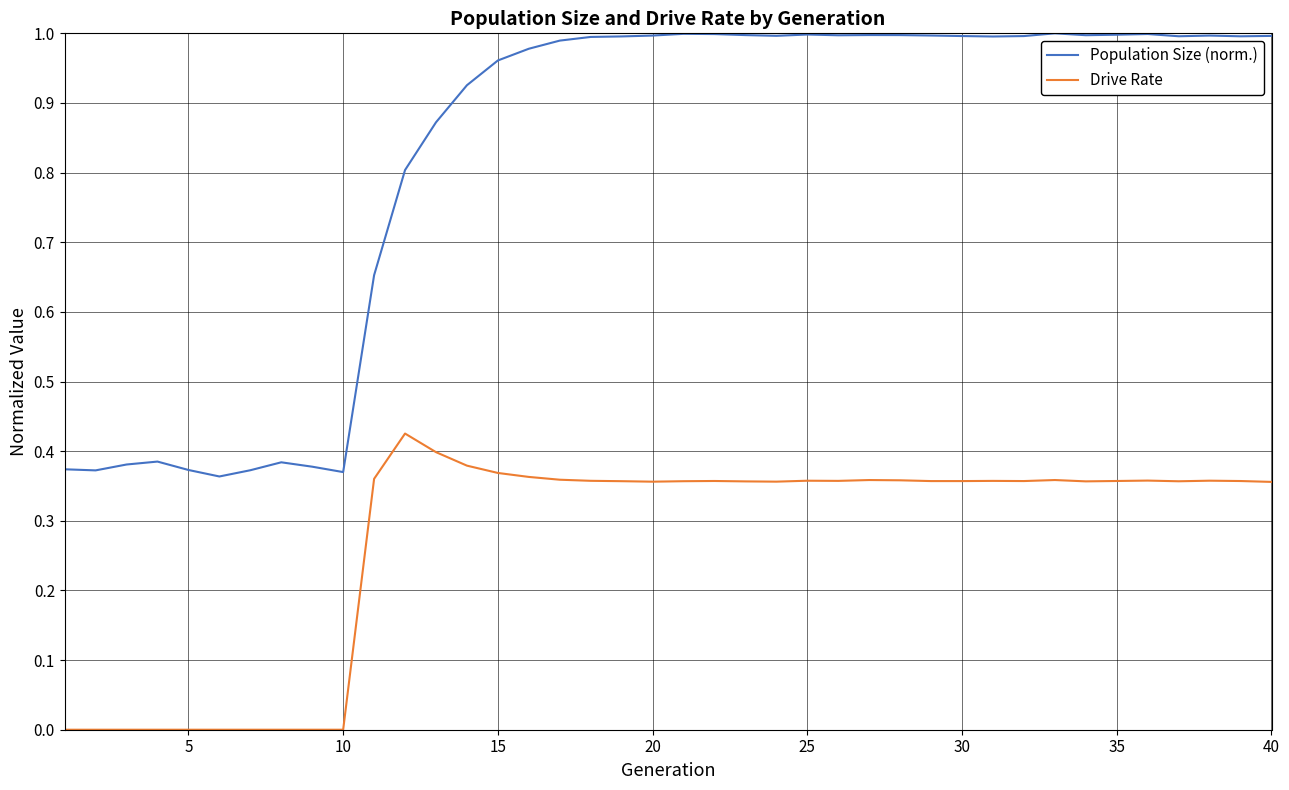

Which series has the largest total across all categories?

Population Size (norm.)